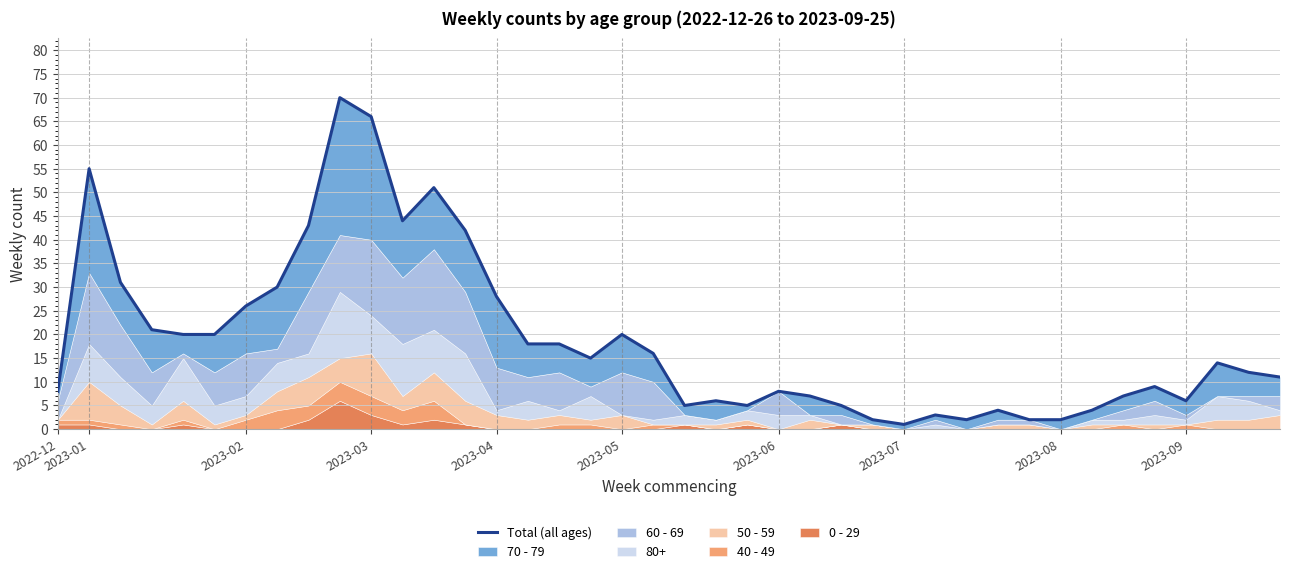

Count the number of categories in the chart.

40